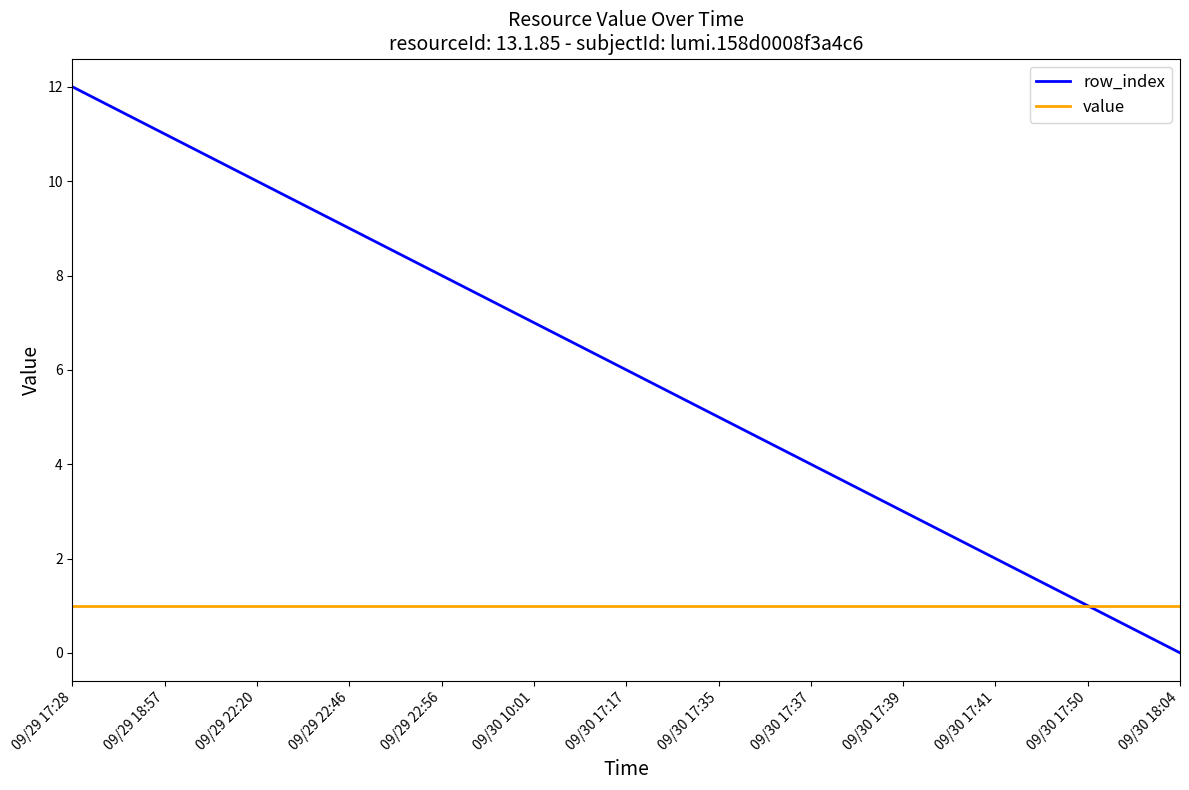

What is the average value of the row_index series?

6